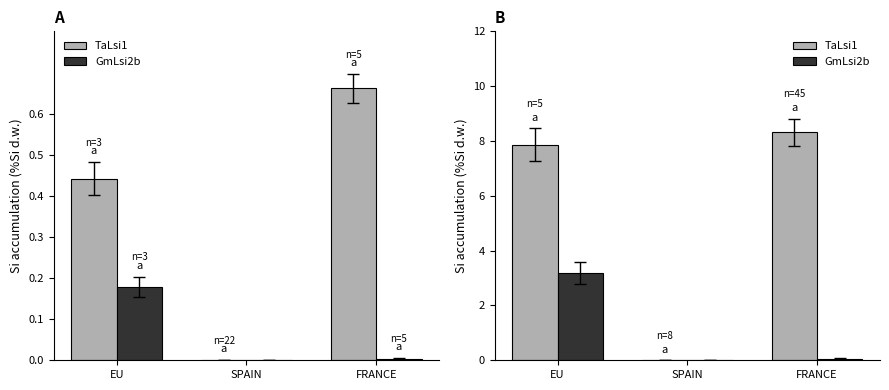

How many positive values does the GmLsi2b series have?

2